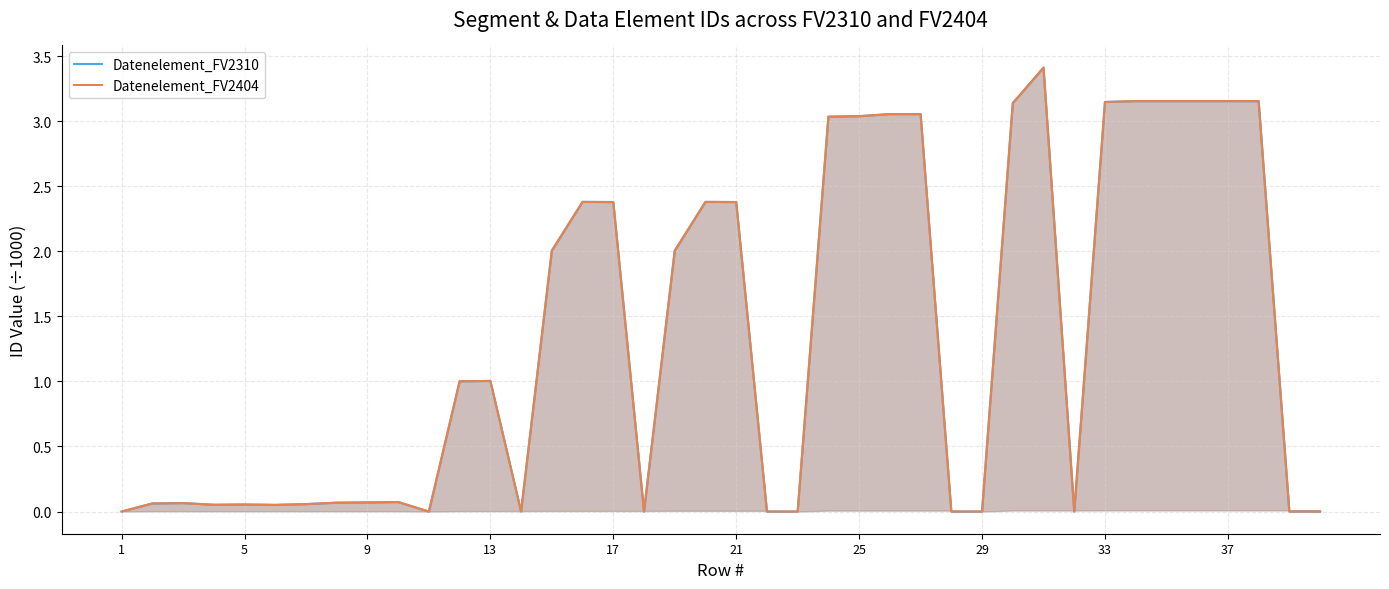

Does the chart display data point markers on the line(s)?

No